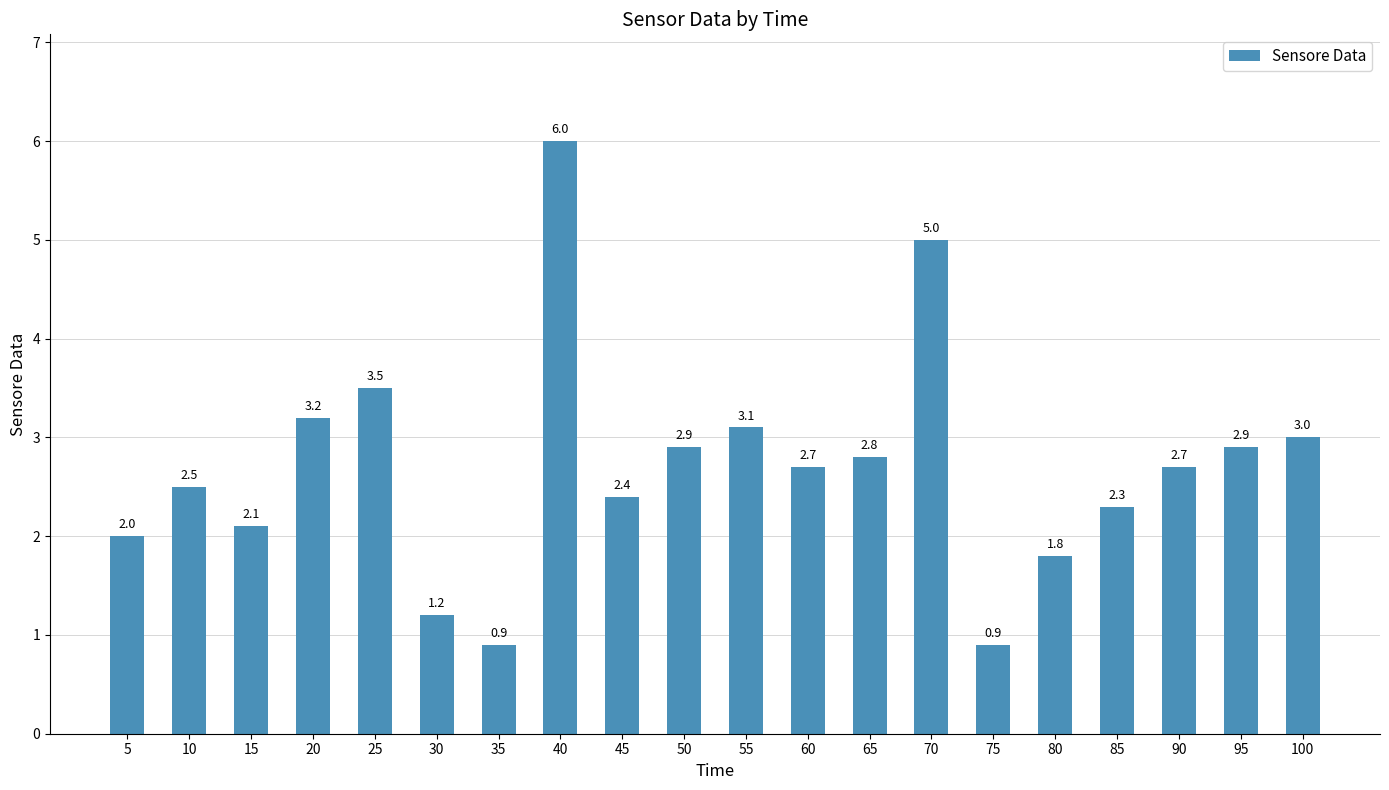

Are the bars horizontal?

No